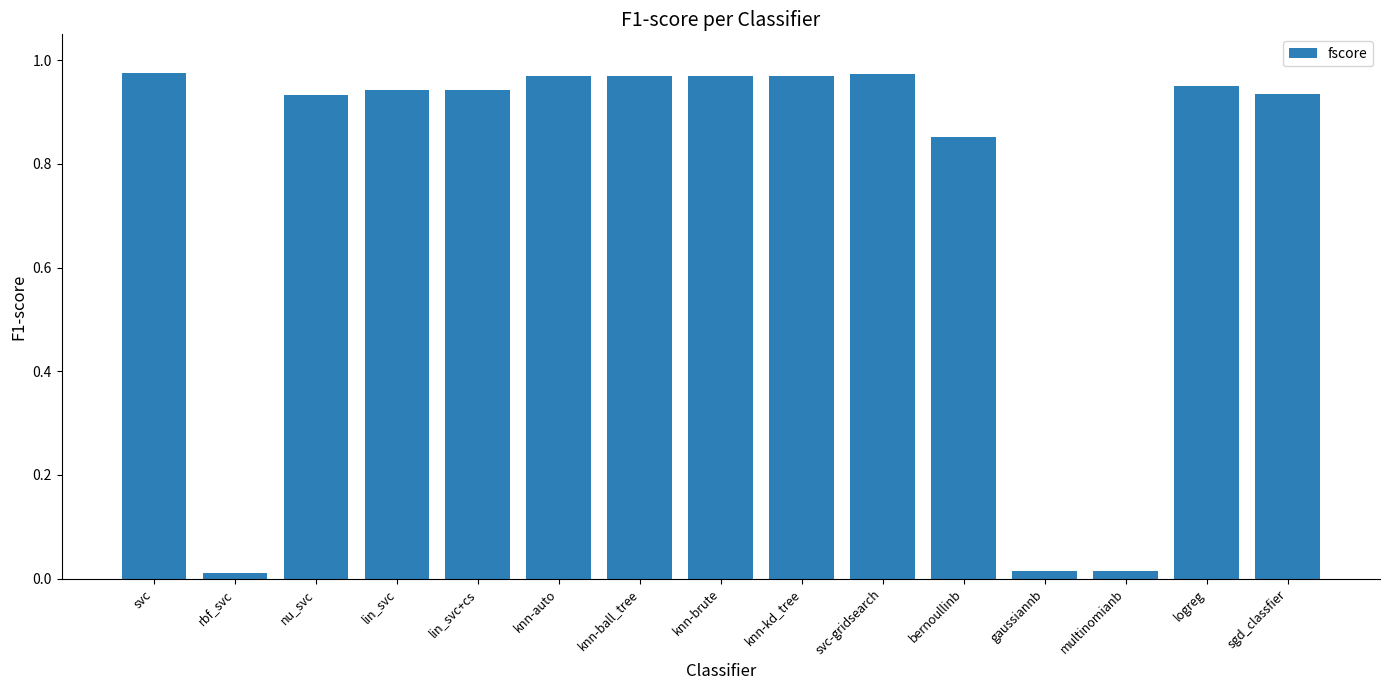

What is the label of the 10th bar from the left?

svc-gridsearch